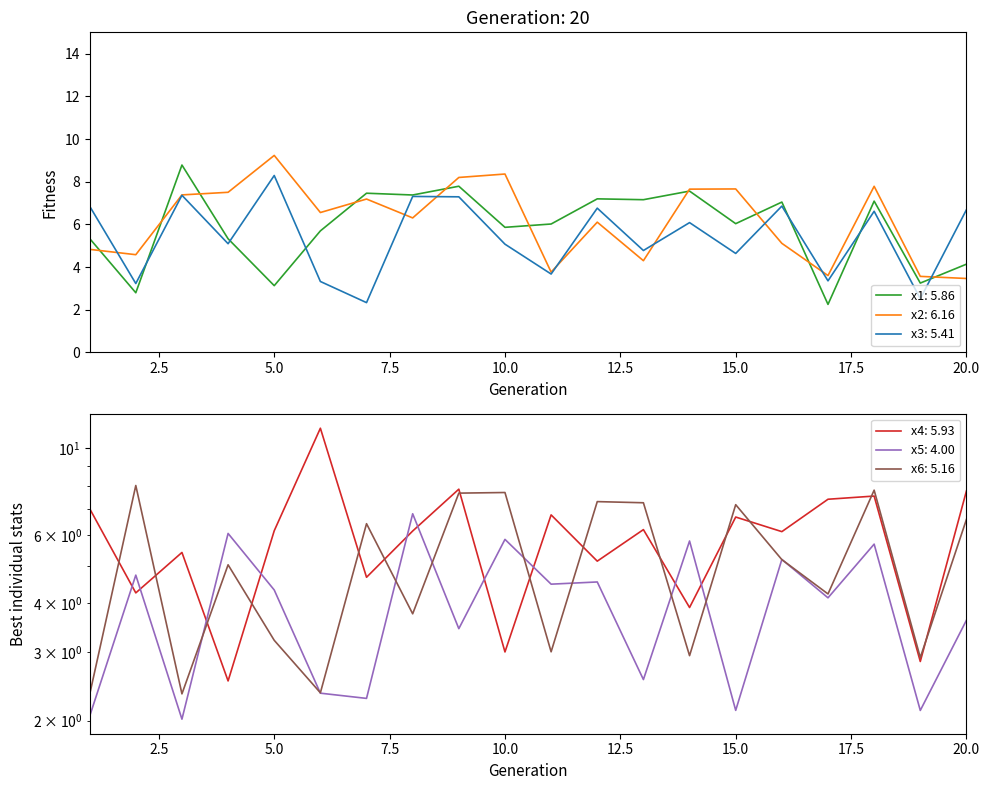

What is the average value of the x6 series?

5.2